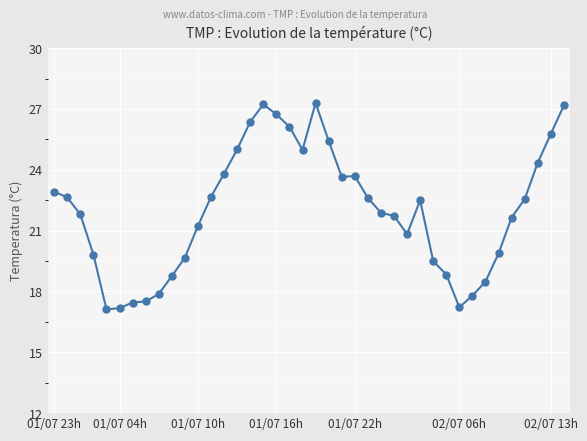

True or false: there are more than 2 points higher than both neighbors.

True